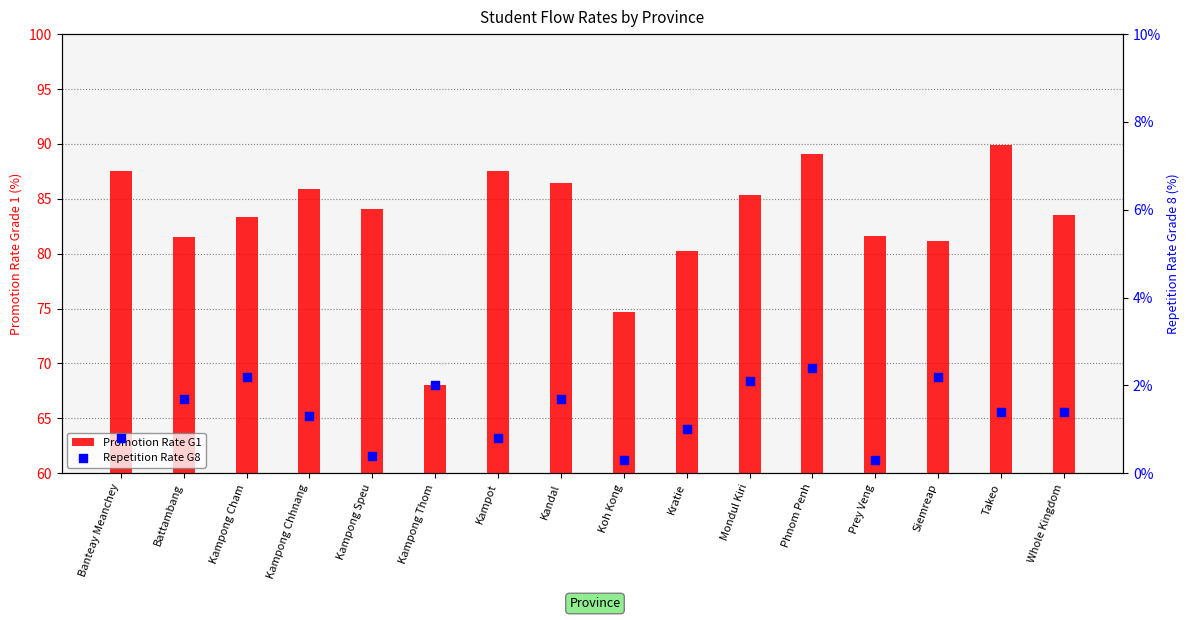

At which category is the sum across all series the highest?

Phnom Penh